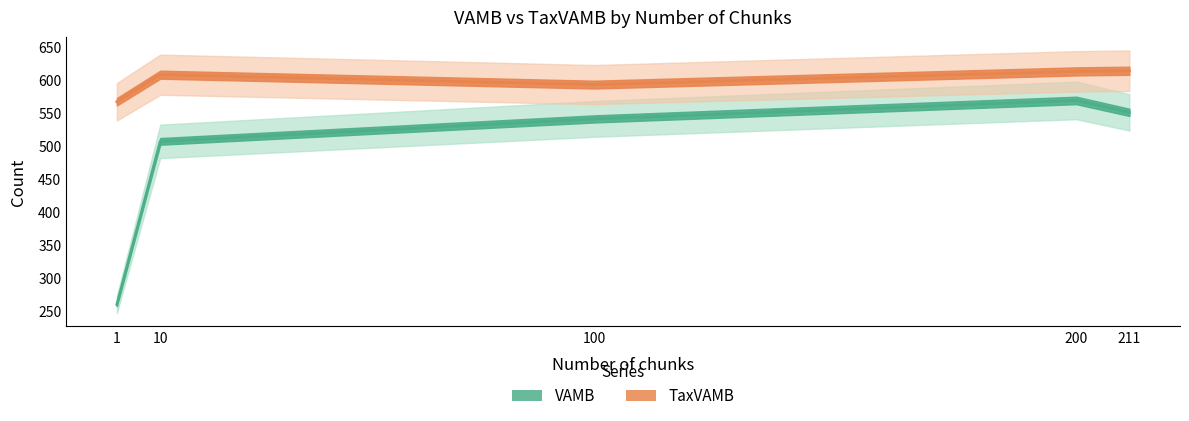

How many data points does each series have?

5